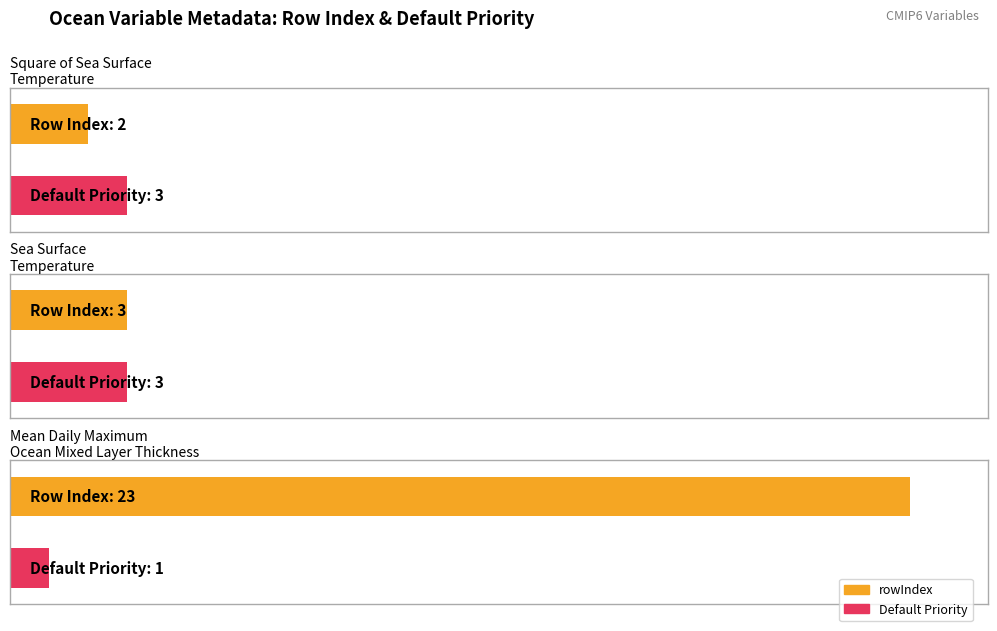

The value of rowIndex at Sea Surface Temperature is 3. True or false?

True